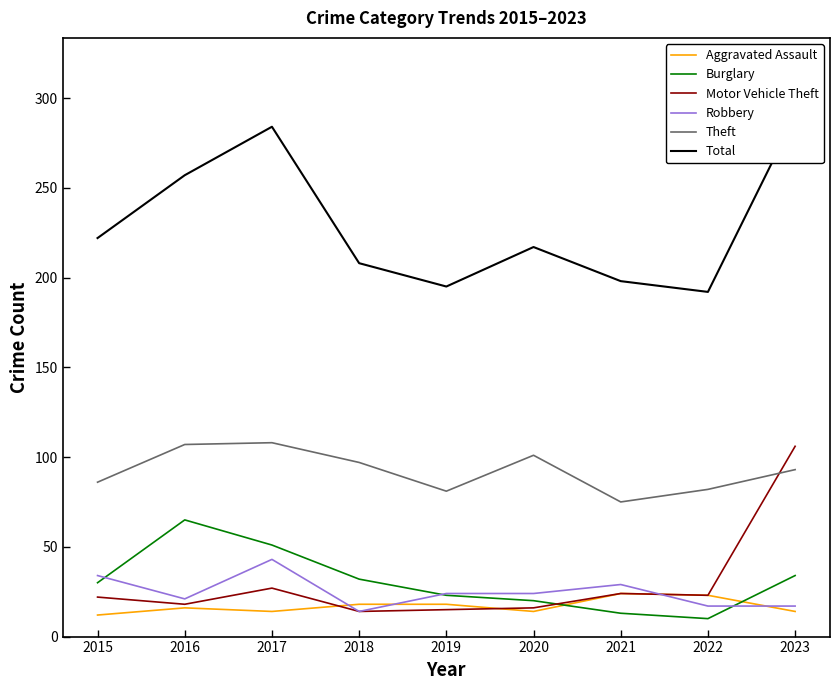

What is the lowest value of the Aggravated Assault series?

12